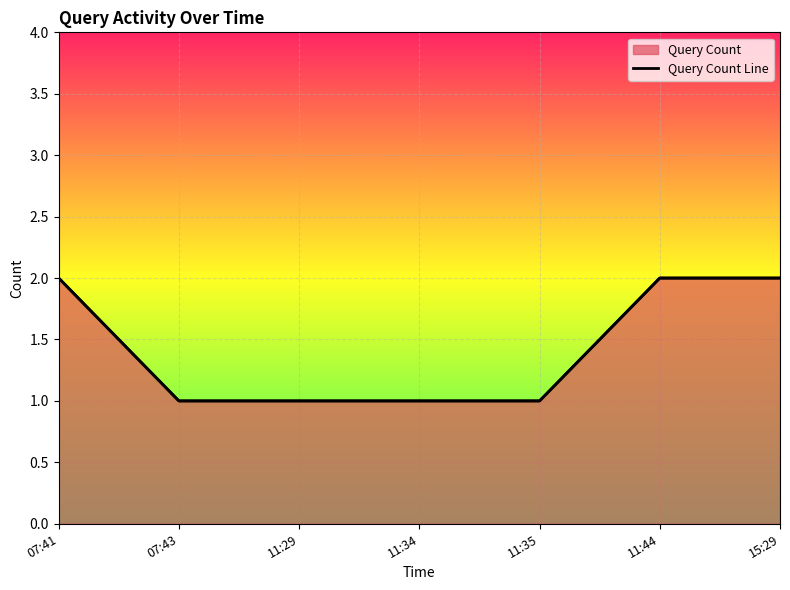

Reading left to right, list all the values displayed in this chart.

07:41=2	07:43=1	11:29=1	11:34=1	11:35=1	11:44=2	15:29=2